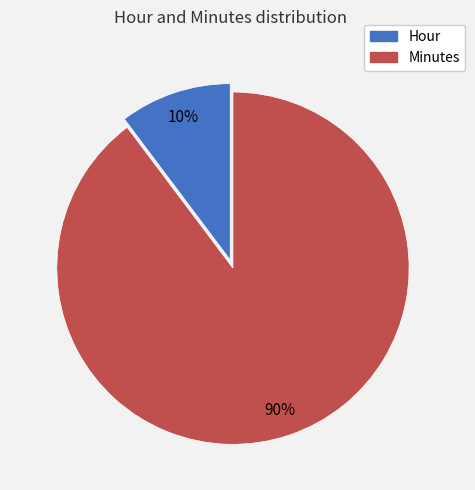

To the nearest percent, what portion does Hour represent?

10%